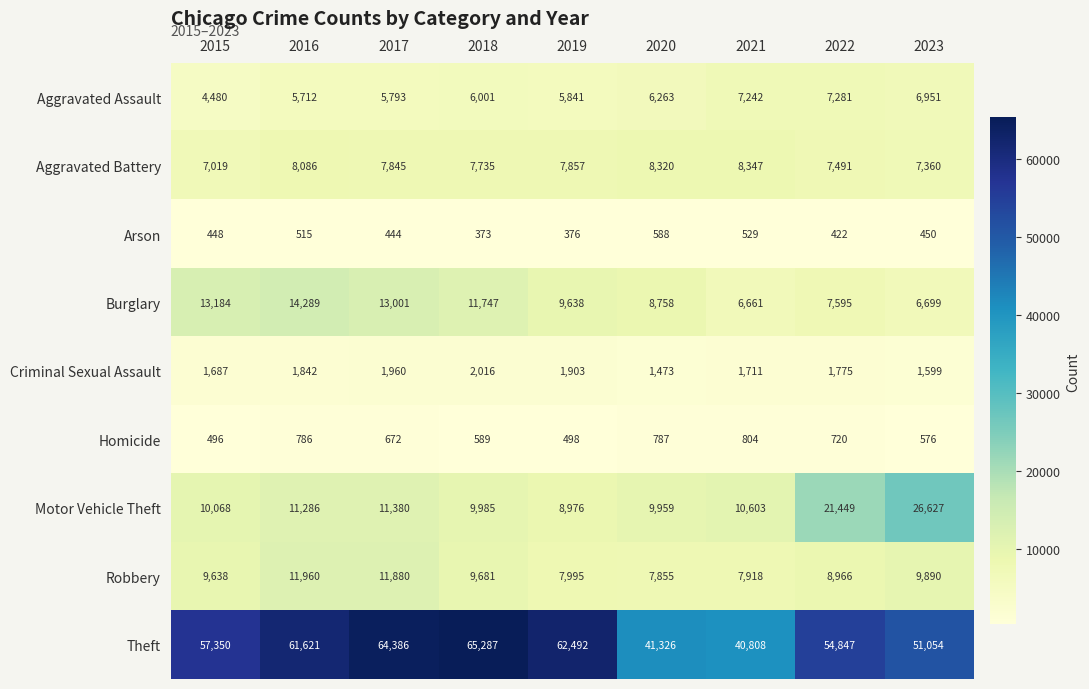

Which series has the largest total across all categories?

Theft